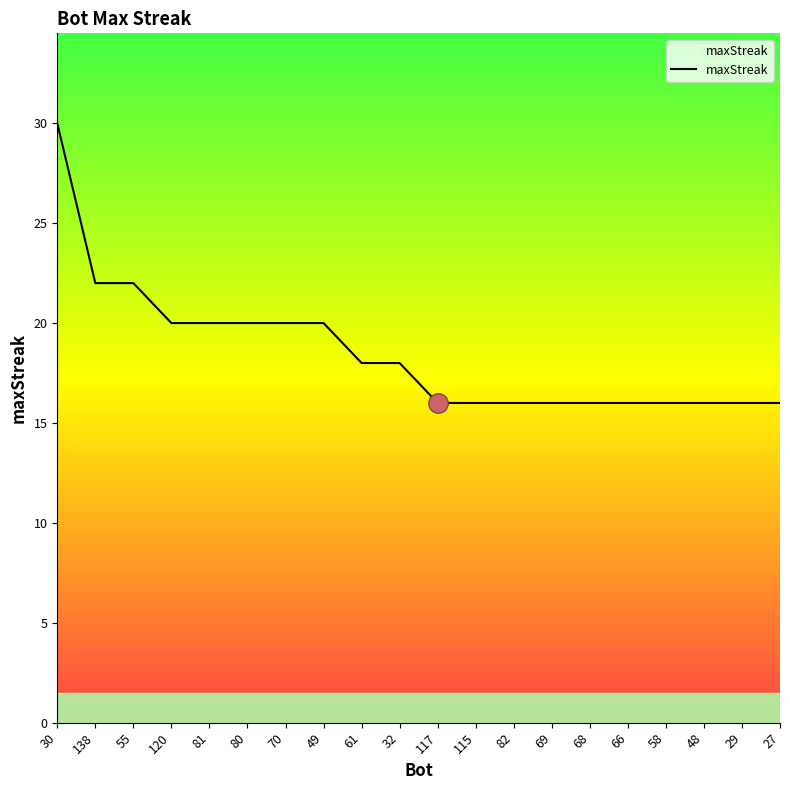

What is the change in value from 80 to 61?

-2